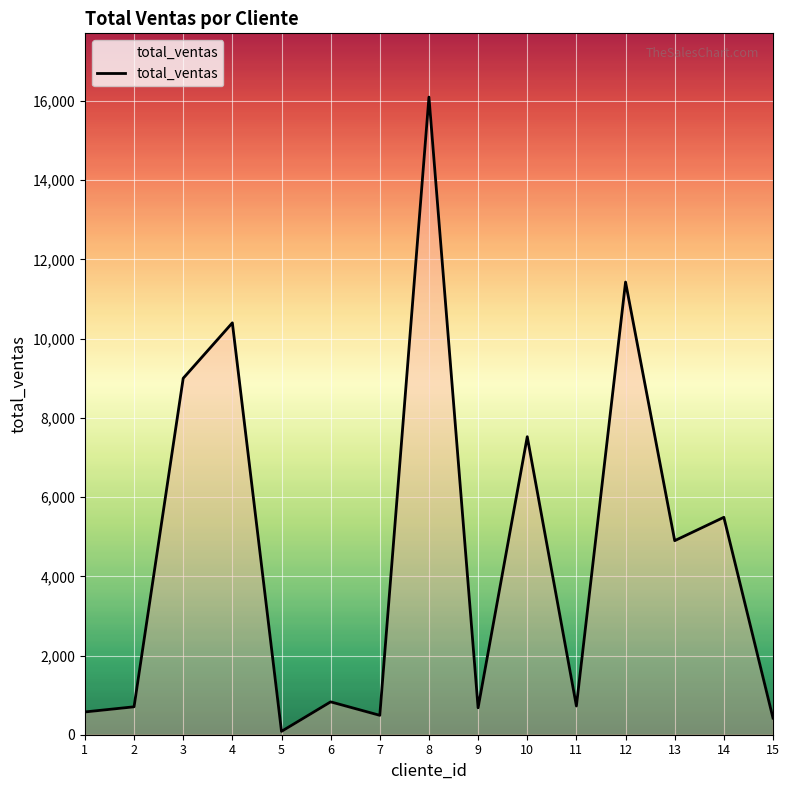

What is the sum of the values at 5 and 14?

5575